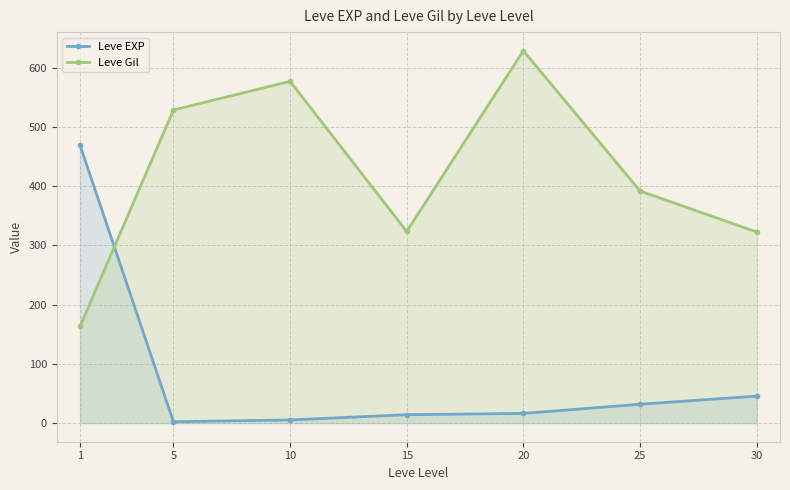

What is the average value of the Leve EXP series?

83.4